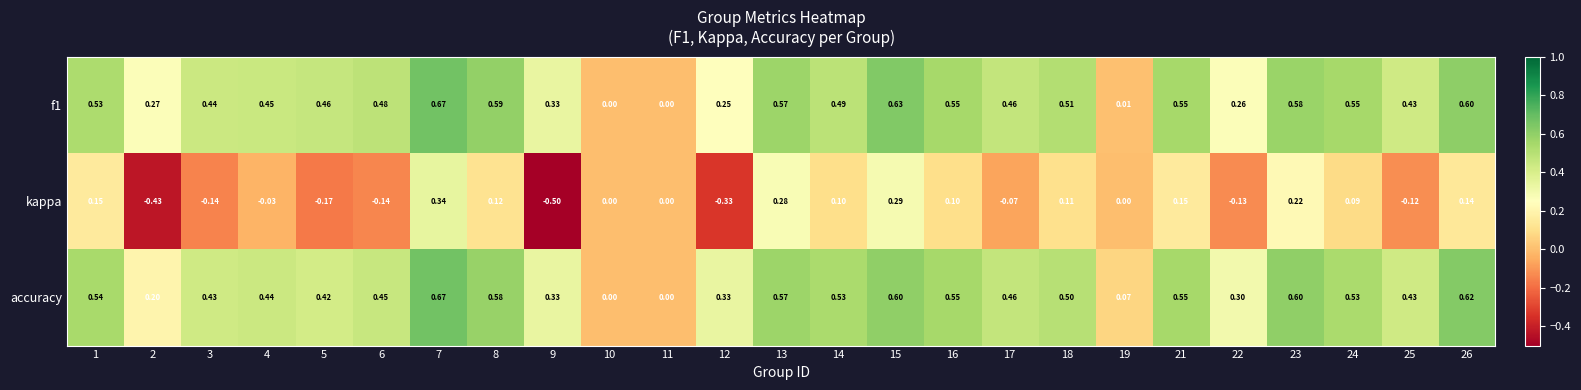

Which series has the widest spread of values?

kappa